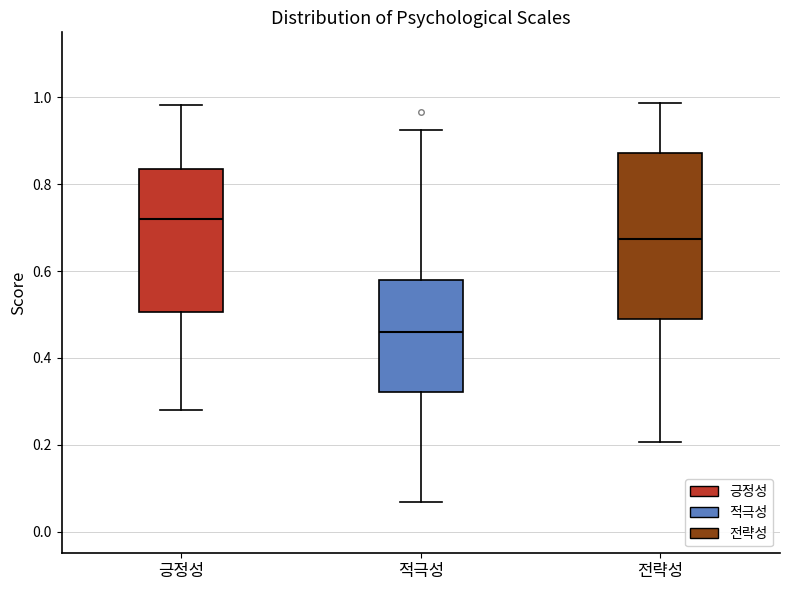

Reading left to right, read every box against the y-axis: the position of its median line, the range the box covers, and the ends of its whiskers. The values are not printed on the chart, so give them approximately, as read against the axis.

긍정성: median 0.72, box 0.50 to 0.84, whiskers 0.28 to 0.98
적극성: median 0.46, box 0.32 to 0.58, whiskers 0.06 to 0.92
전략성: median 0.68, box 0.48 to 0.88, whiskers 0.20 to 0.98